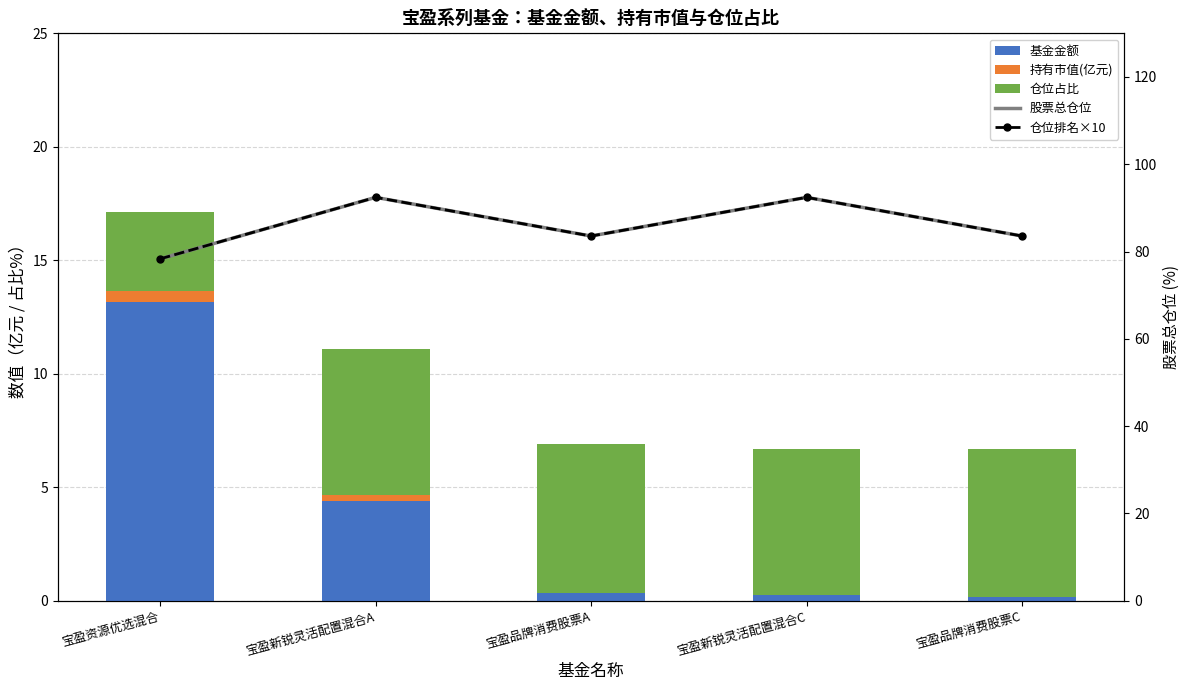

What is the value of the 仓位占比 bar at the 5th from the left?

6.5